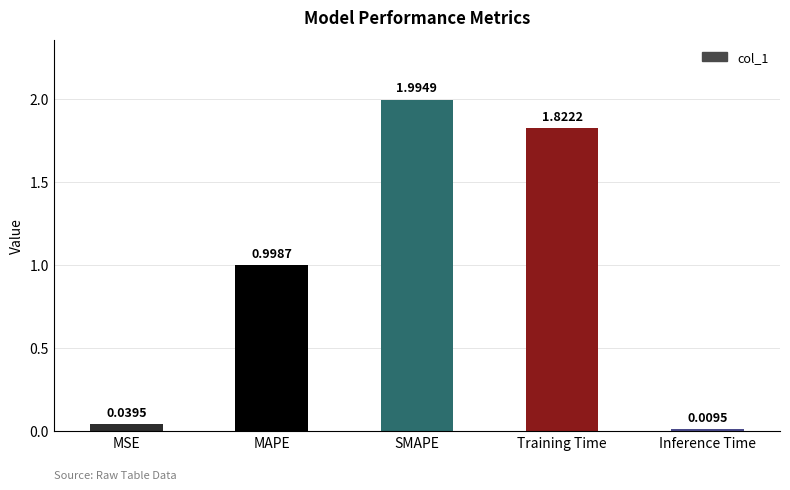

Which category has the highest value across all series?

SMAPE